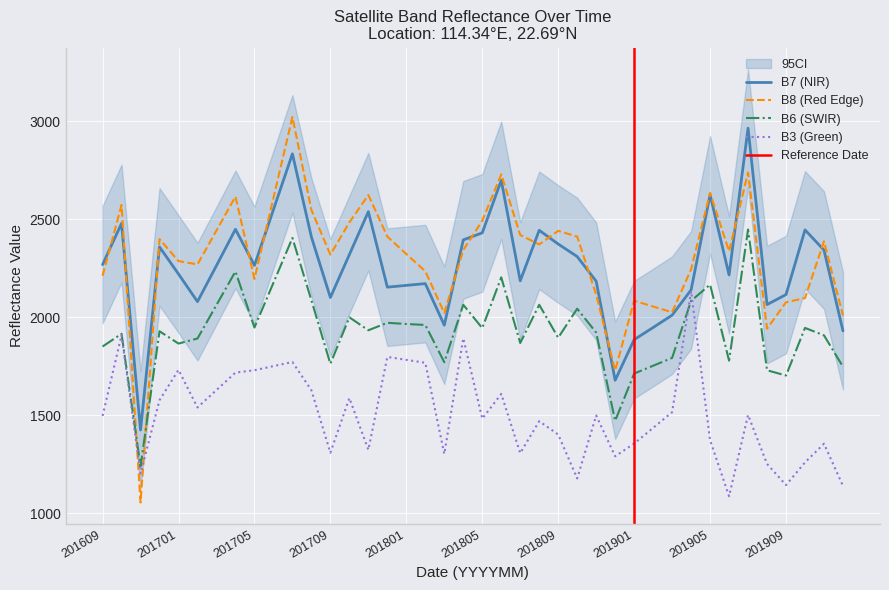

Read the B6 value at 201609, to the nearest 50.

1850